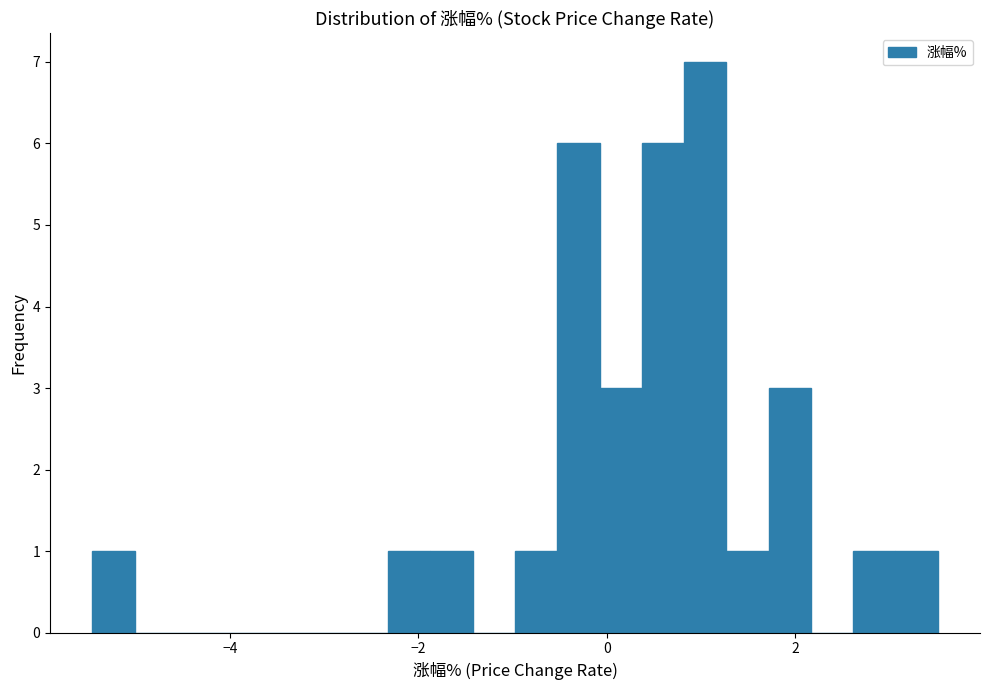

Around what value on the x-axis is the tallest bar? Give the approximate position of its centre, as read against the axis.

1.0